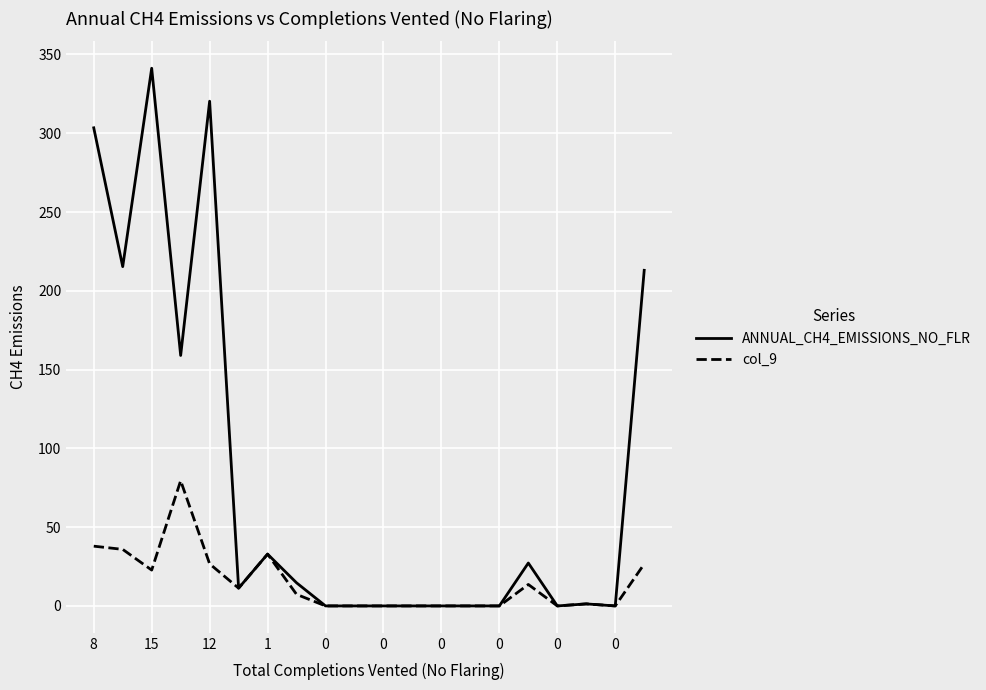

Which series has the largest total across all categories?

ANNUAL_CH4_EMISSIONS_NO_FLR